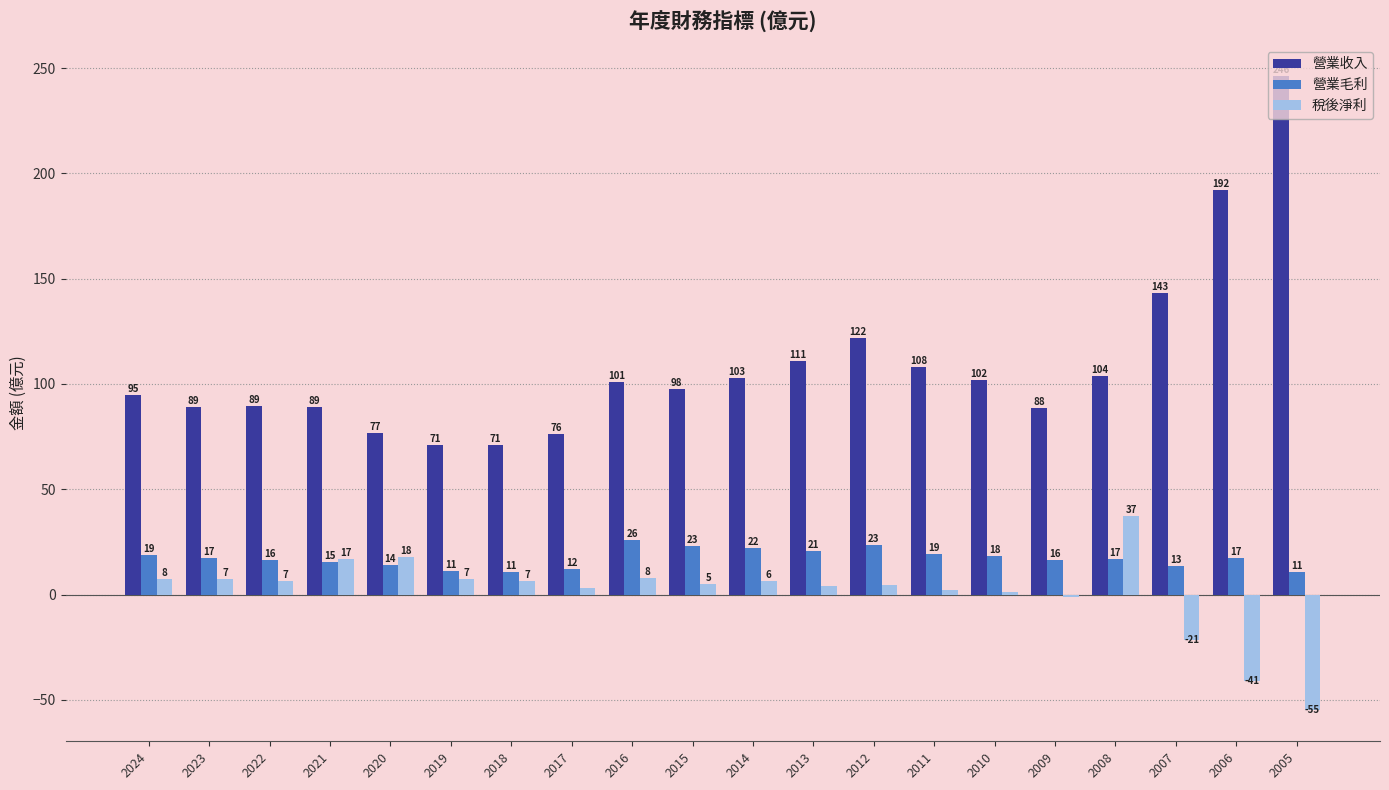

What is the average value of the 營業收入 series?

108.8